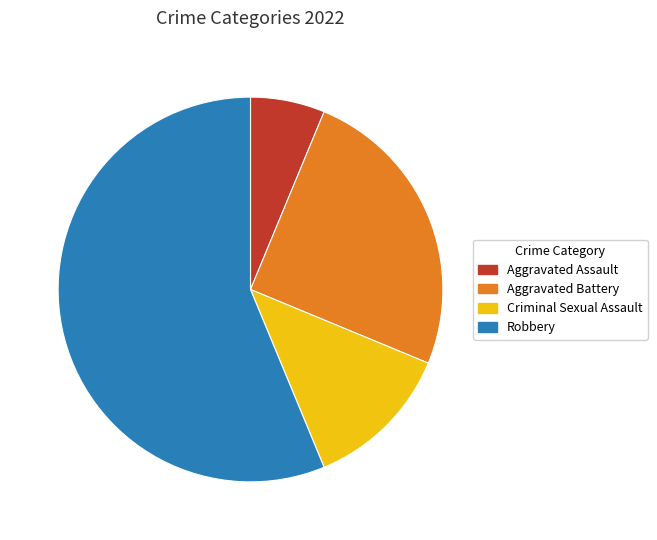

Rank the categories by value from highest to lowest.

Robbery, Aggravated Battery, Criminal Sexual Assault, Aggravated Assault